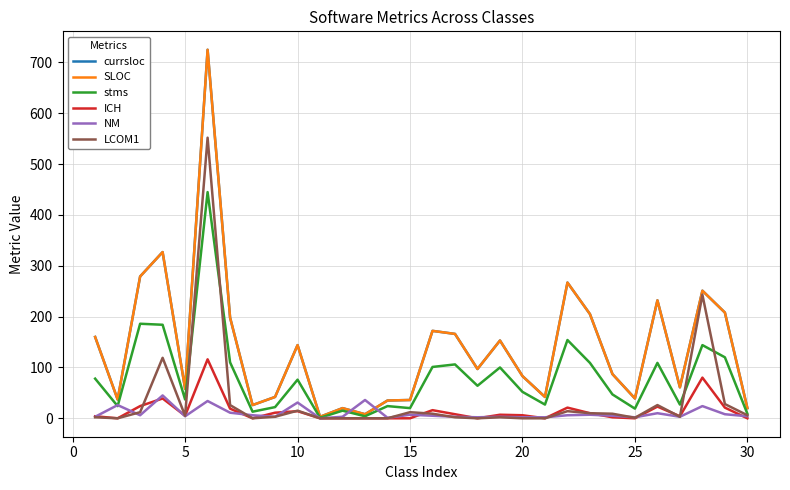

What is the value of the NM point at the 9th from the left?

3